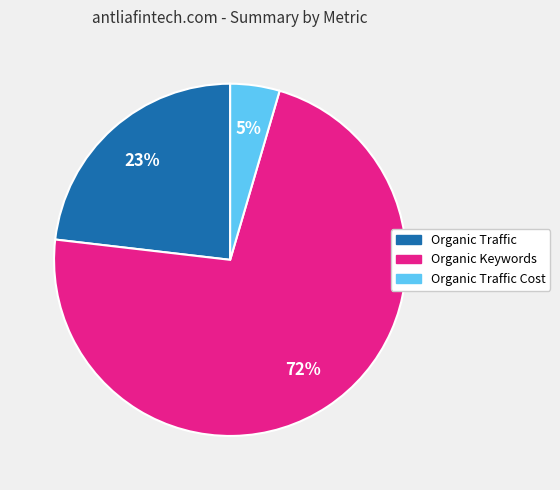

Count the number of slices in the pie.

3